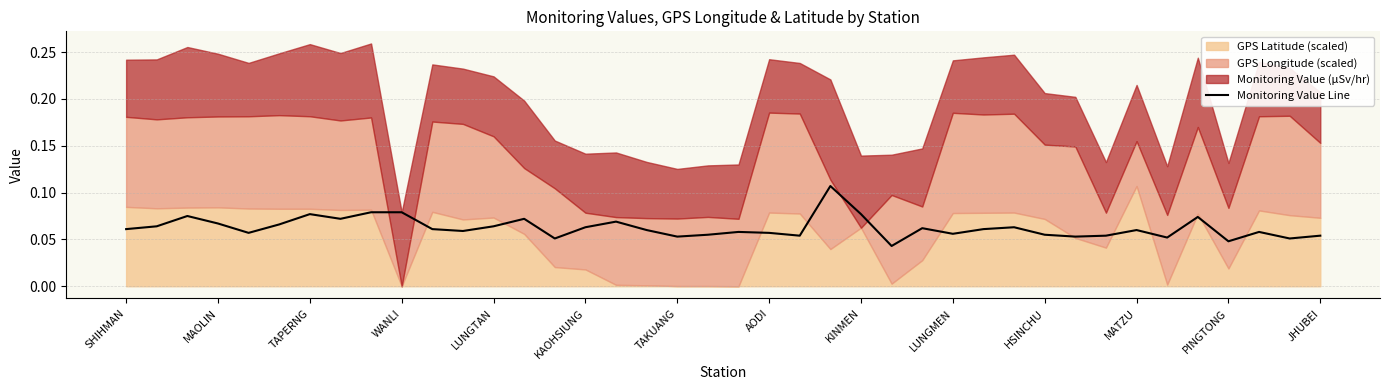

What is the sum of all values?

2.5